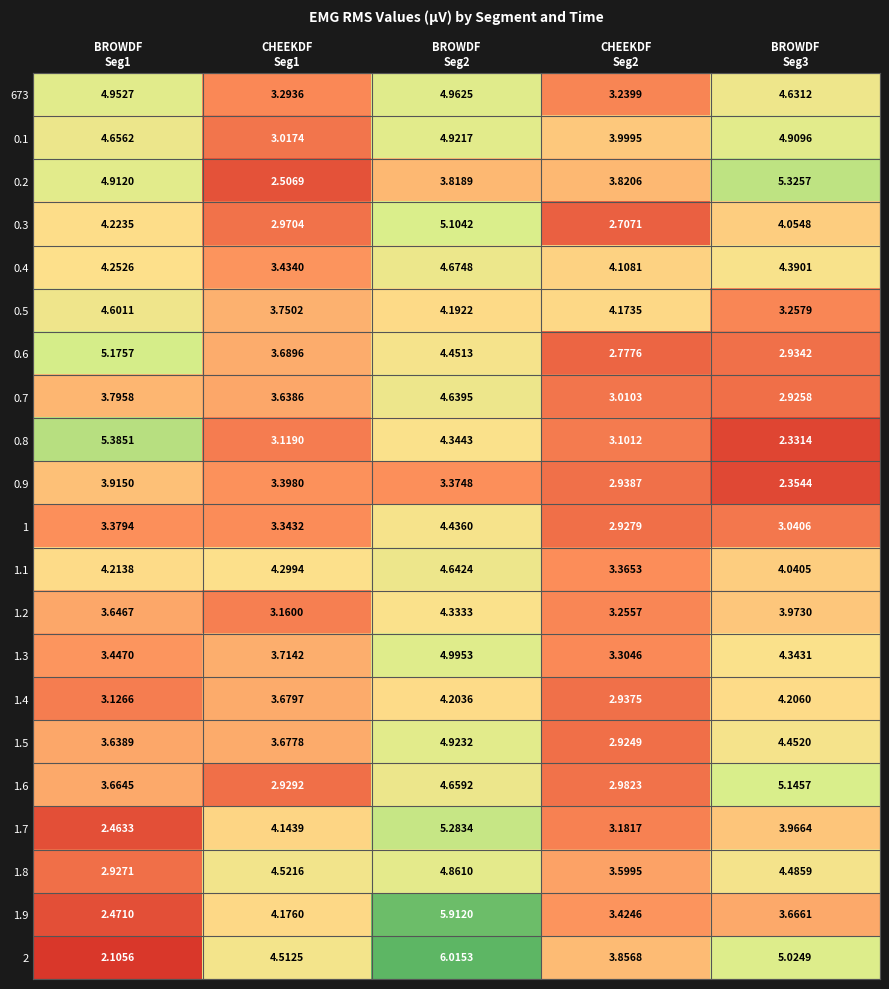

What is the greatest value displayed?

6.0